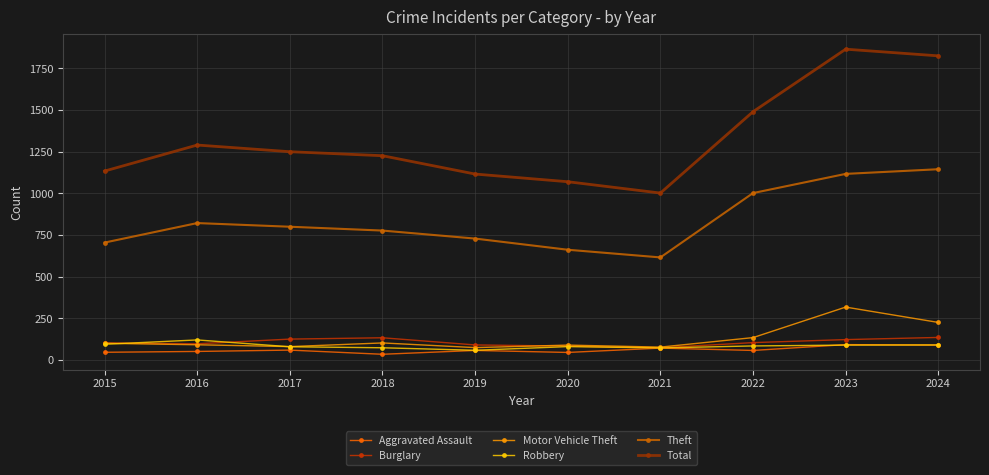

The Burglary series shows 136 at 2024. True or false?

True